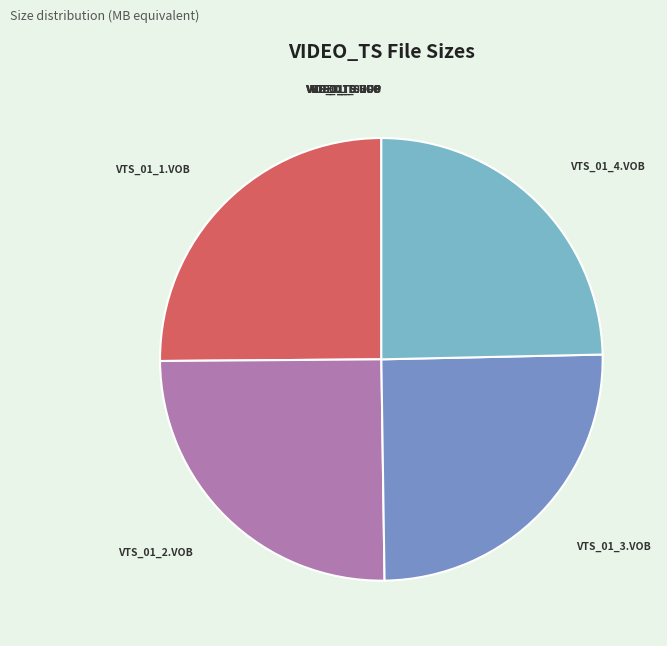

Does any single category account for the majority?

No